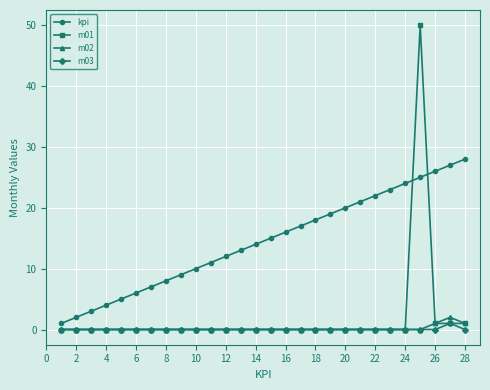

What is the greatest value displayed?

50